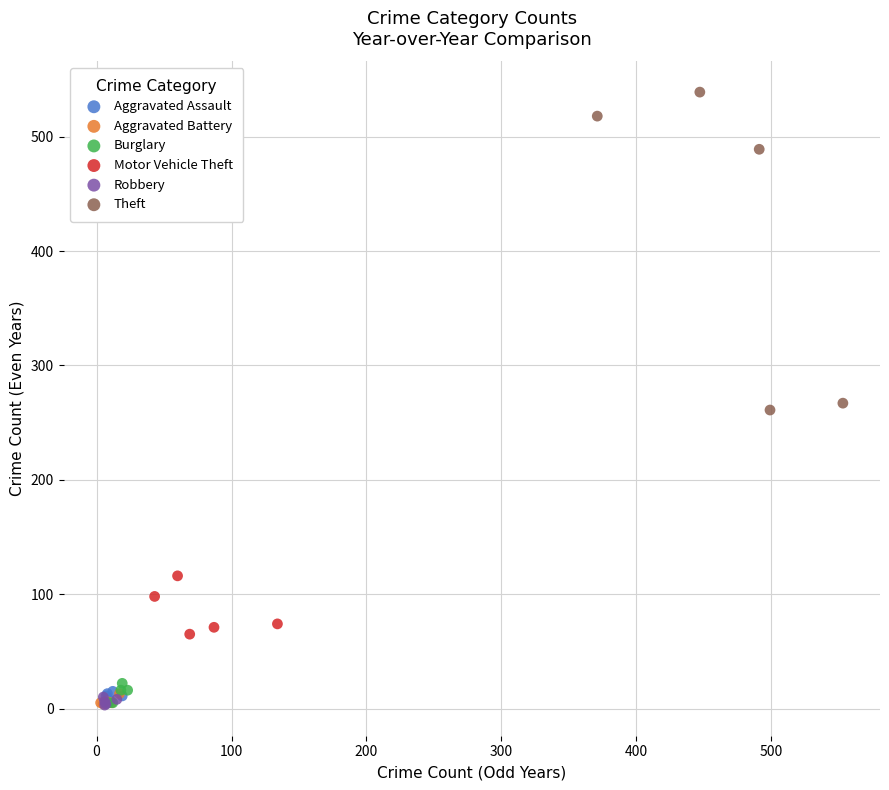

What are all the series names shown in the legend?

Aggravated Assault, Aggravated Battery, Burglary, Motor Vehicle Theft, Robbery, Theft